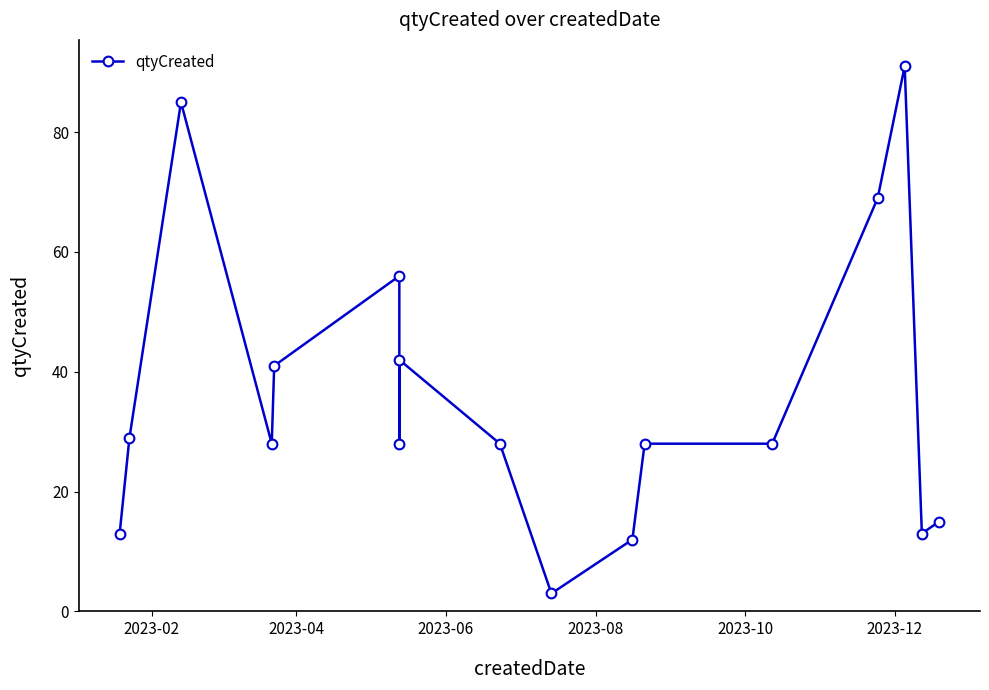

How many interior local valleys (lower than both neighbors) does the data have?

4